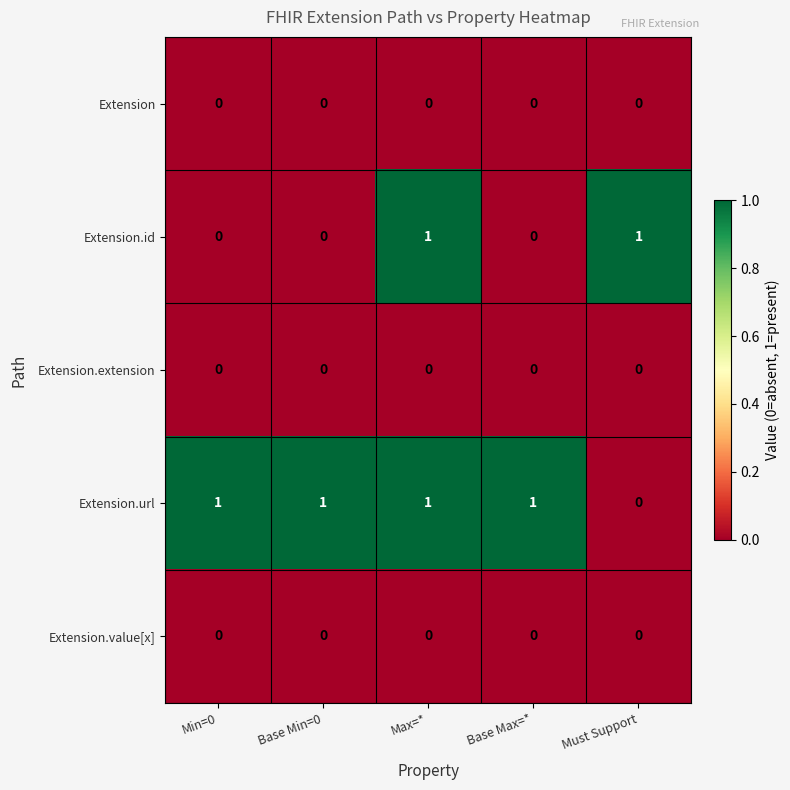

What is the total value across all series at Must Support?

1